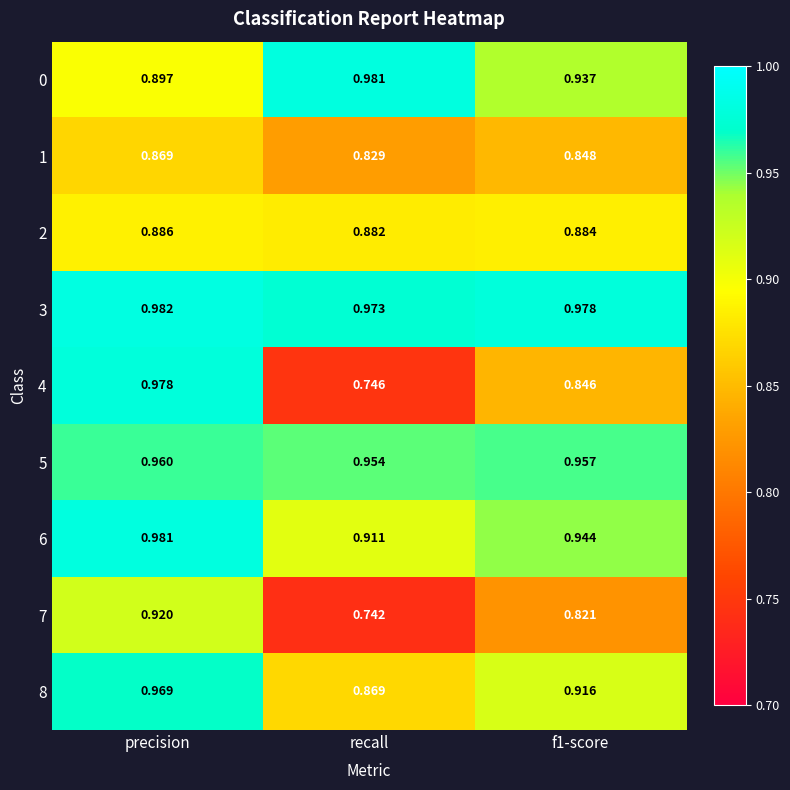

At which label is 4 closest to 0?

recall